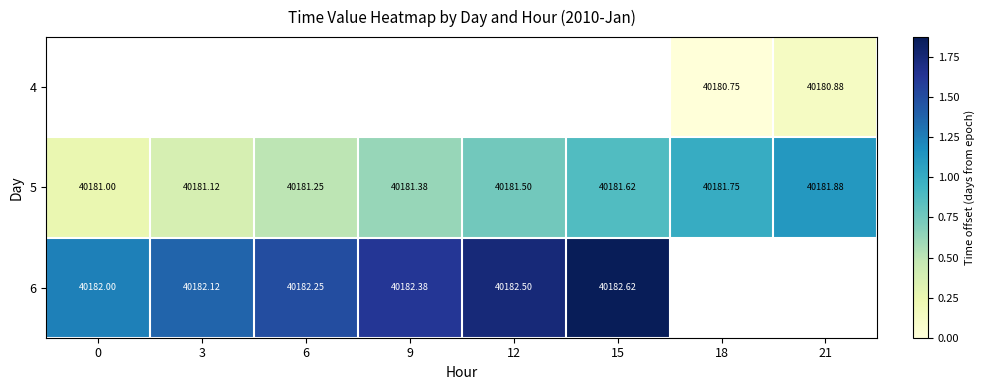

How many series are shown in this chart?

3